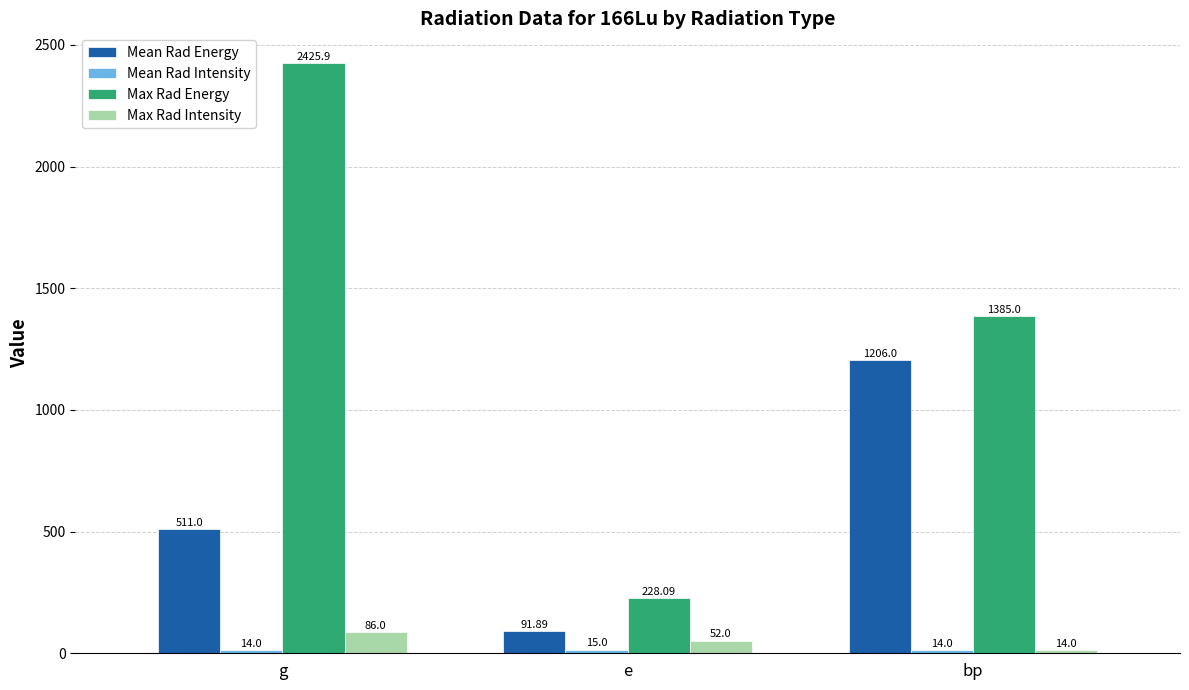

At which label does Max Rad Energy first exceed 1385?

g